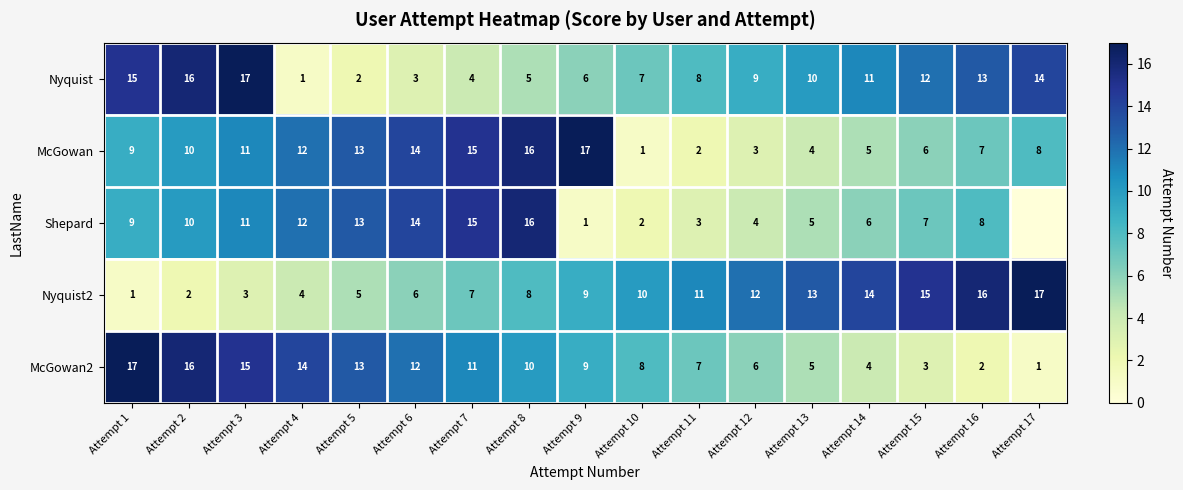

What is the total value across all series at Attempt 5?

46